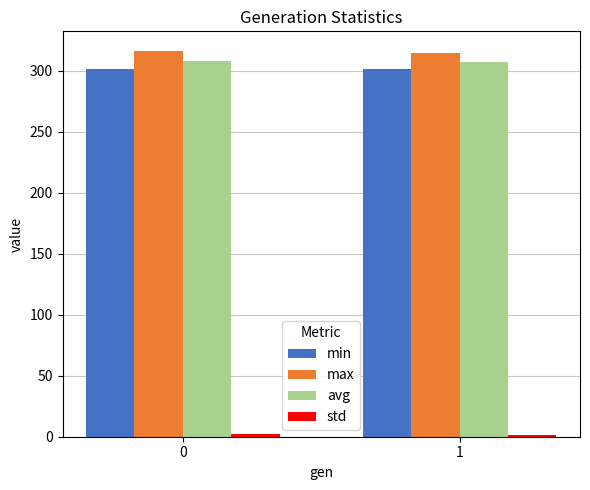

What is the maximum value shown in the chart?

316.3